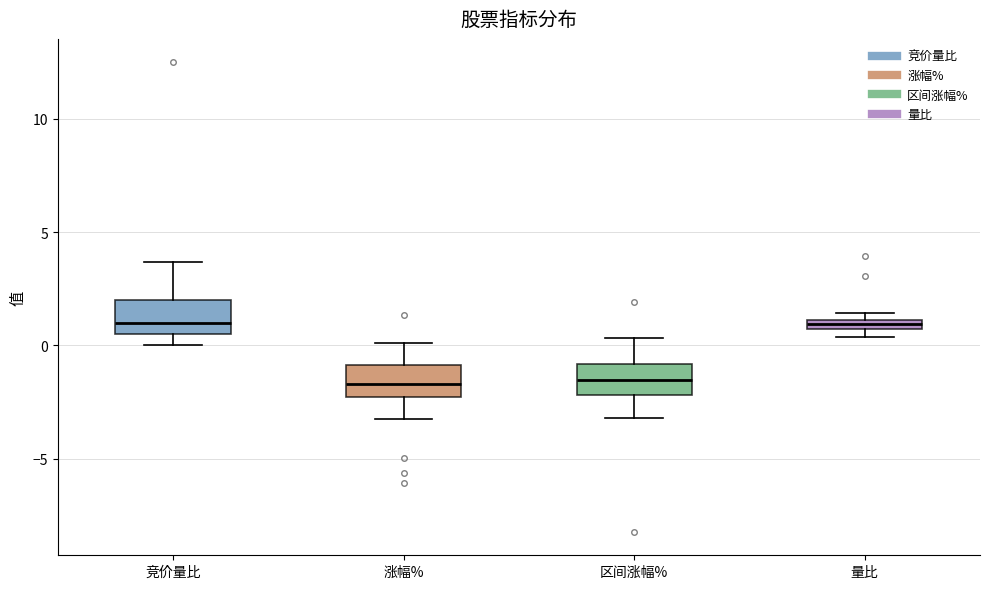

Where does the upper whisker of the box for 区间涨幅% end on the y-axis? The values are not printed on the chart, so give them approximately, as read against the axis.

0.5